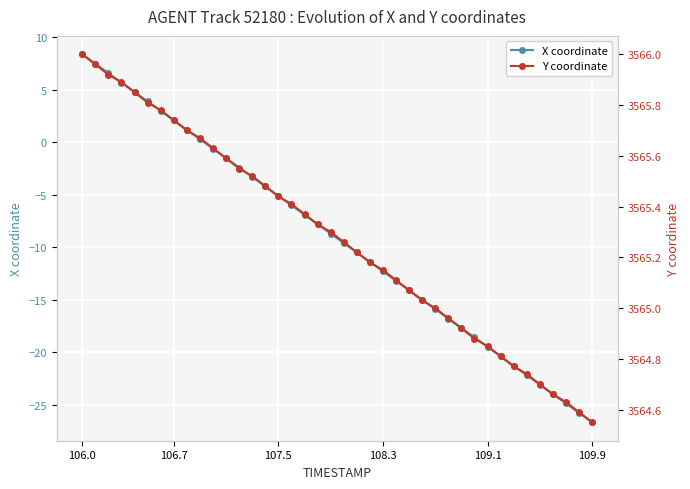

True or false: X coordinate has more than 2 points higher than both neighbors.

False